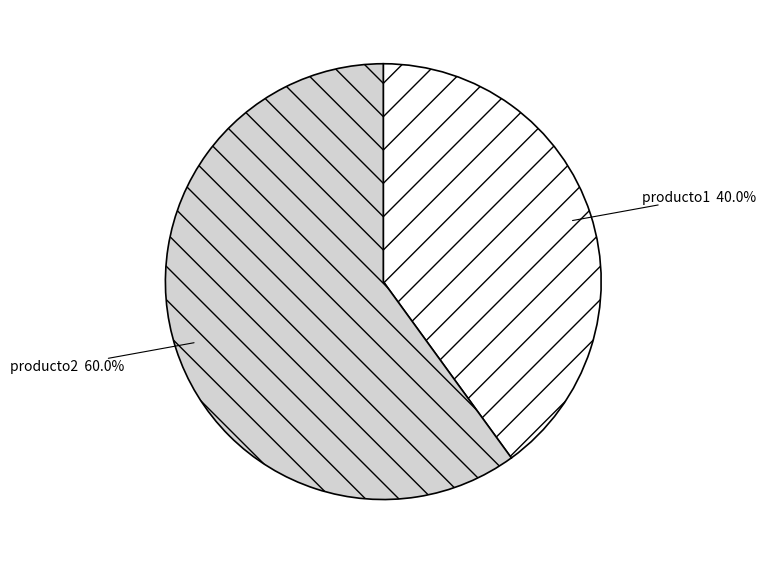

Does any single category account for the majority?

Yes